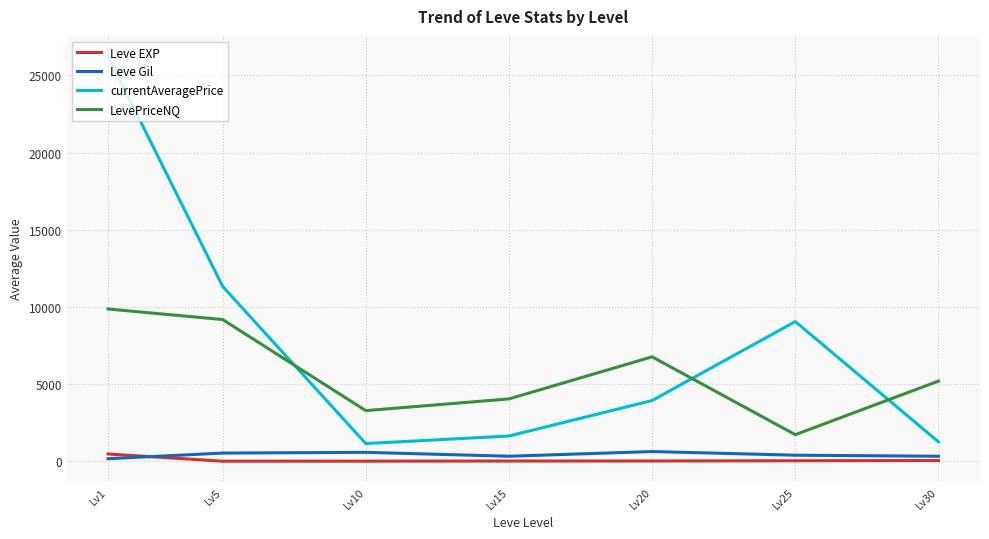

At Lv5, list the series in order from smallest to largest.

Leve EXP, Leve Gil, LevePriceNQ, currentAveragePrice